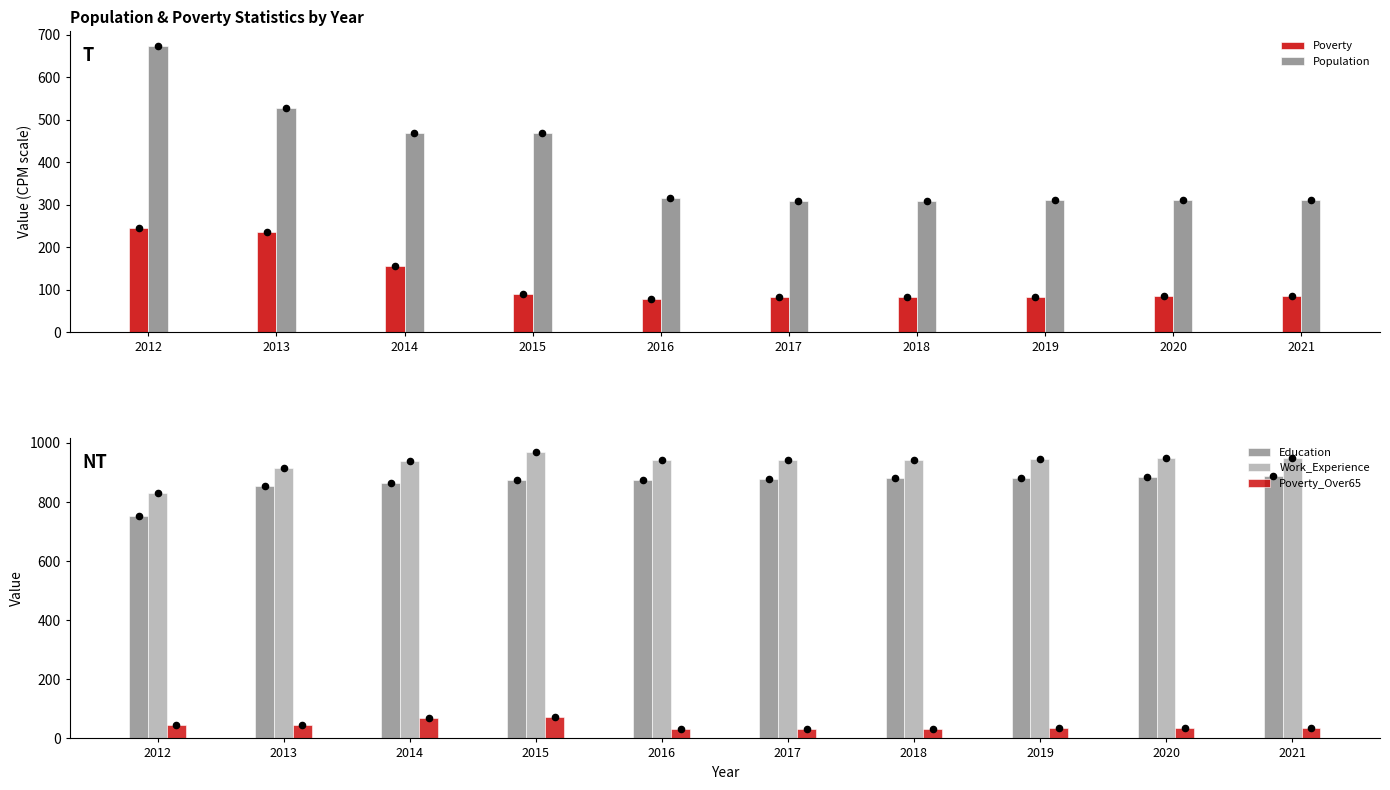

Which series has the largest Y range (max minus min)?

Population